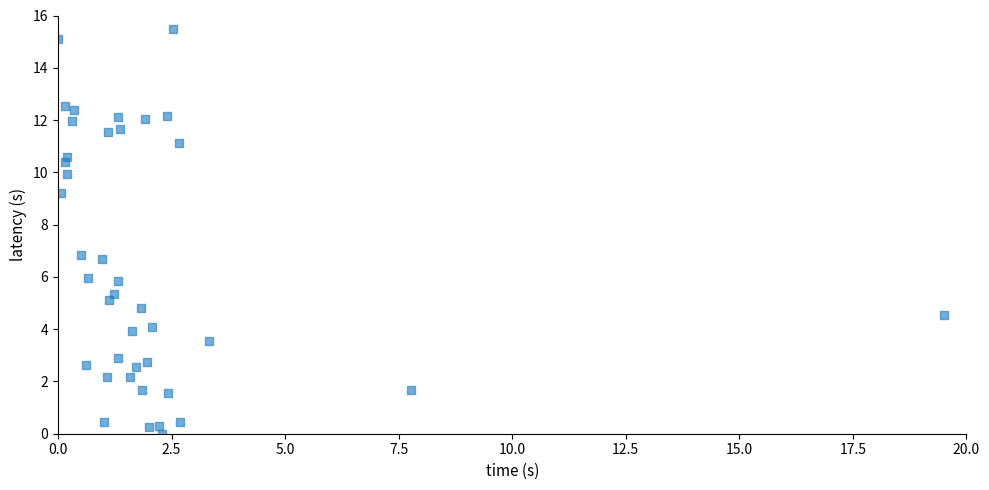

What is the range of X values (max minus min)?

19.5